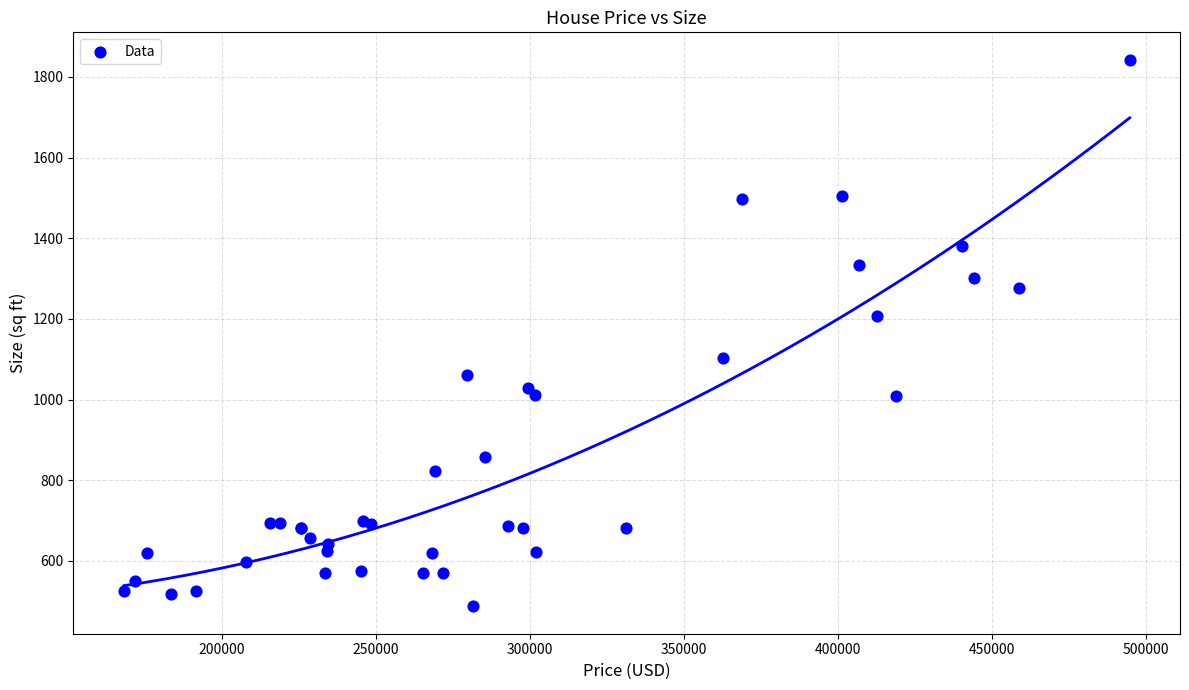

What Y value in the scatter plot is closest to 1164?

1207.5